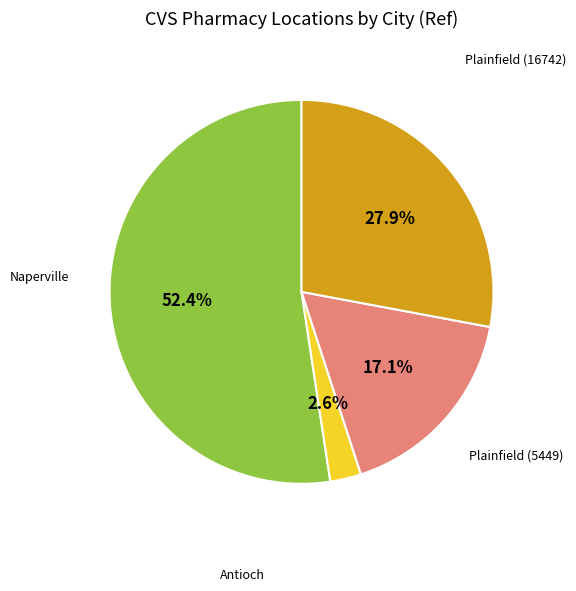

Is there a majority slice in this chart?

Yes